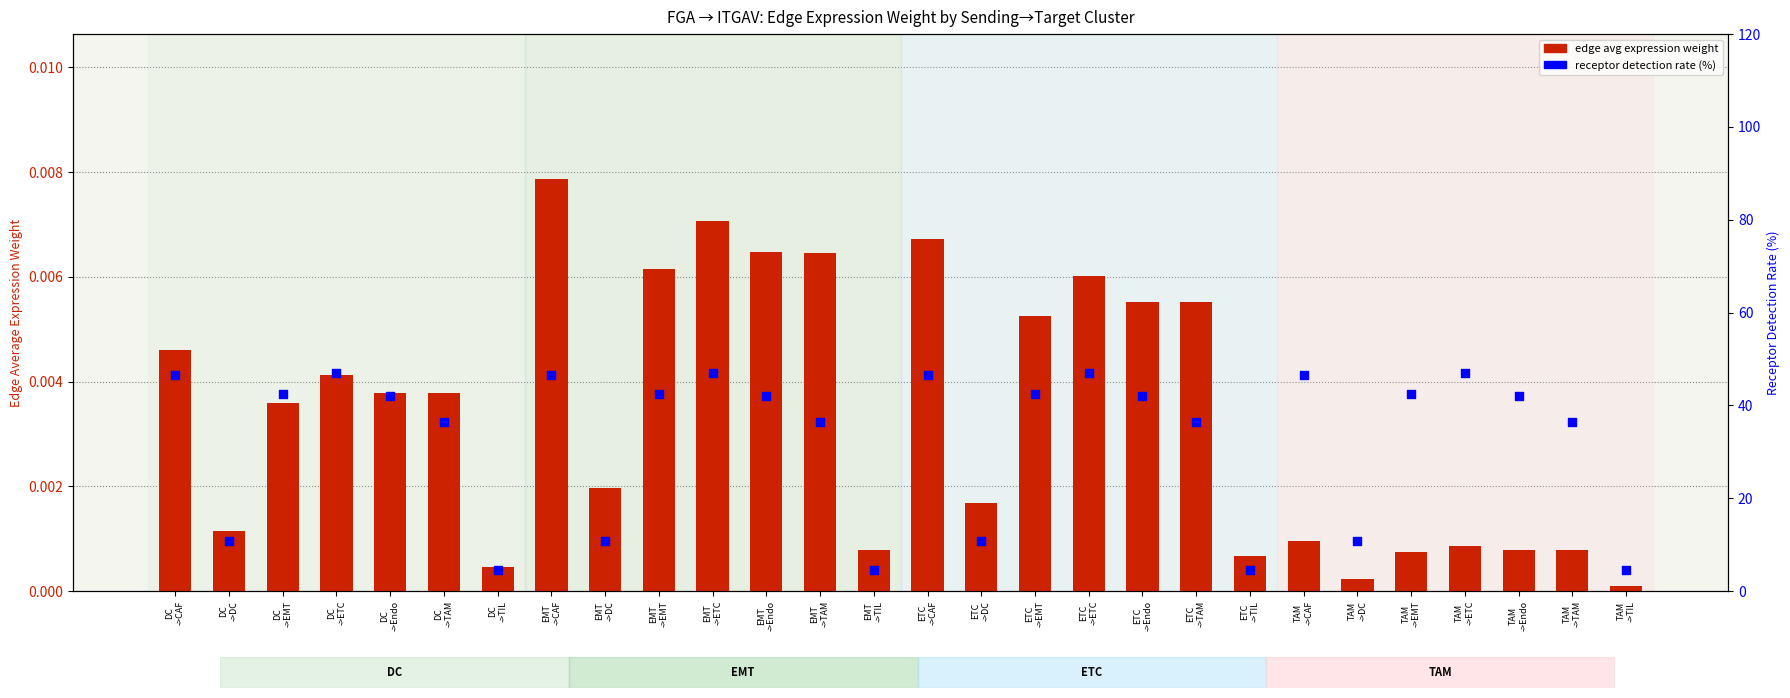

Which series reaches the maximum Y coordinate?

receptor detection rate (%)